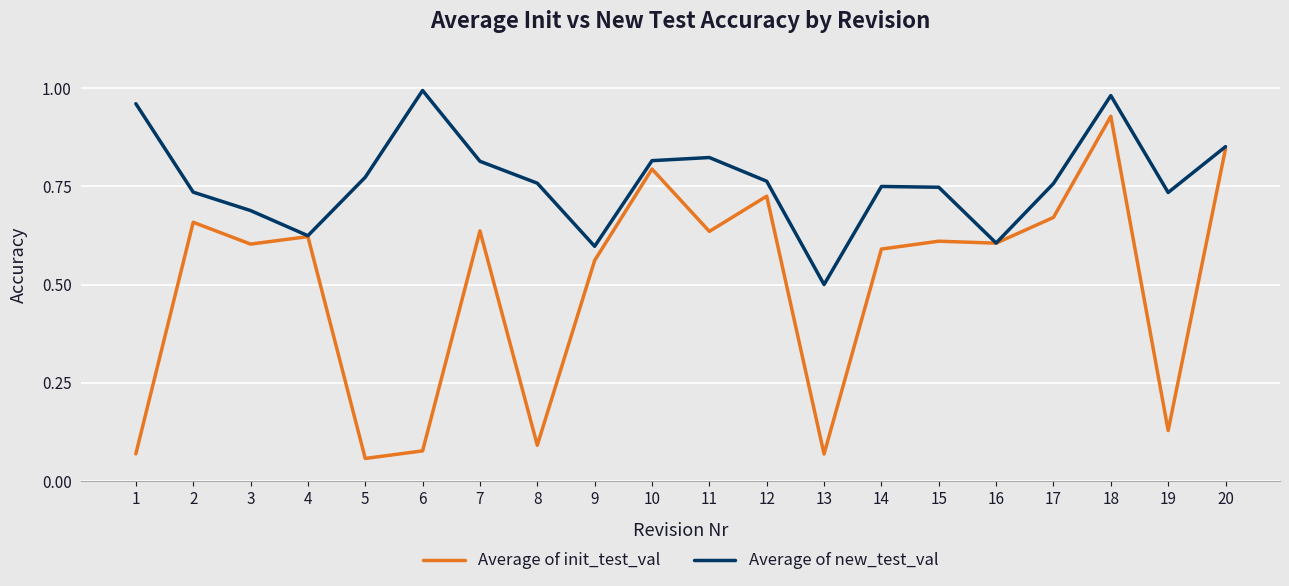

What is the minimum value for Average of new_test_val?

0.5